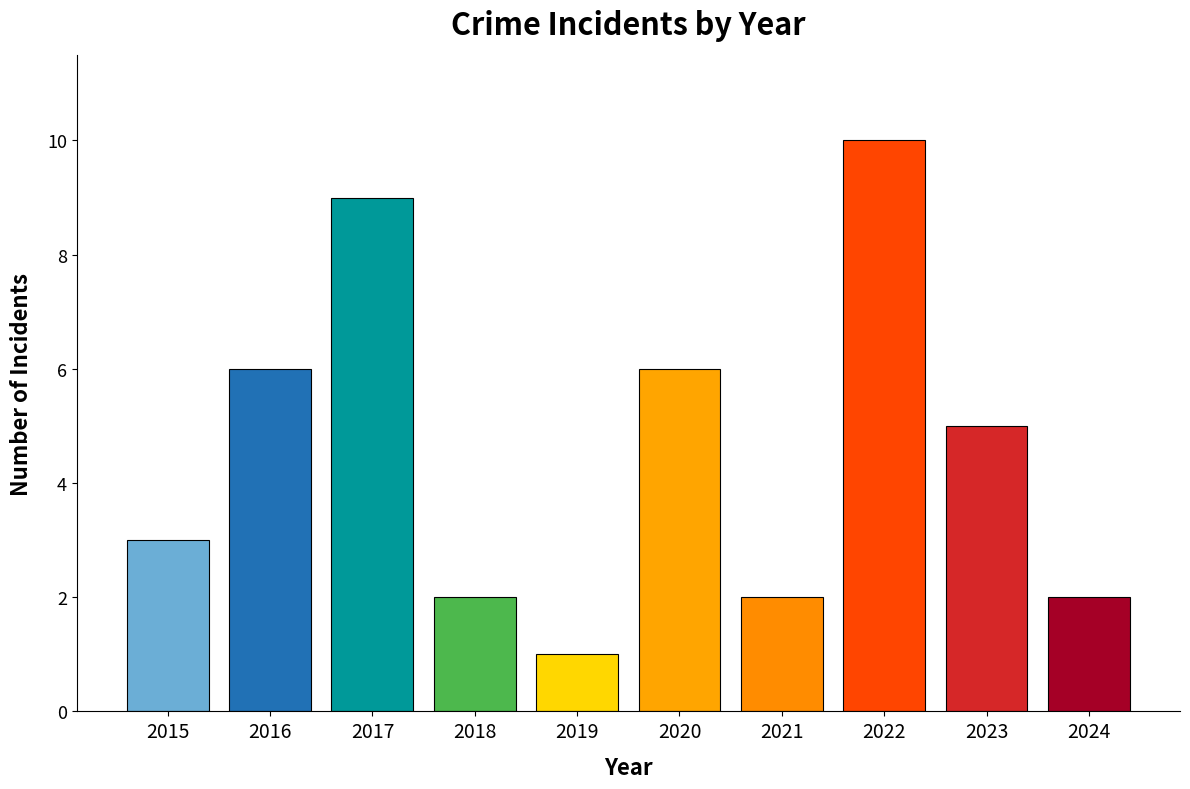

The value at 2016 is 6. True or false?

True